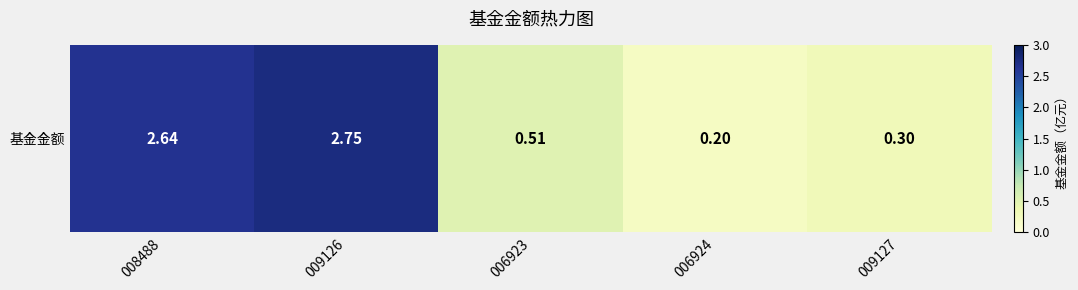

Which label corresponds to the largest value in the chart?

009126